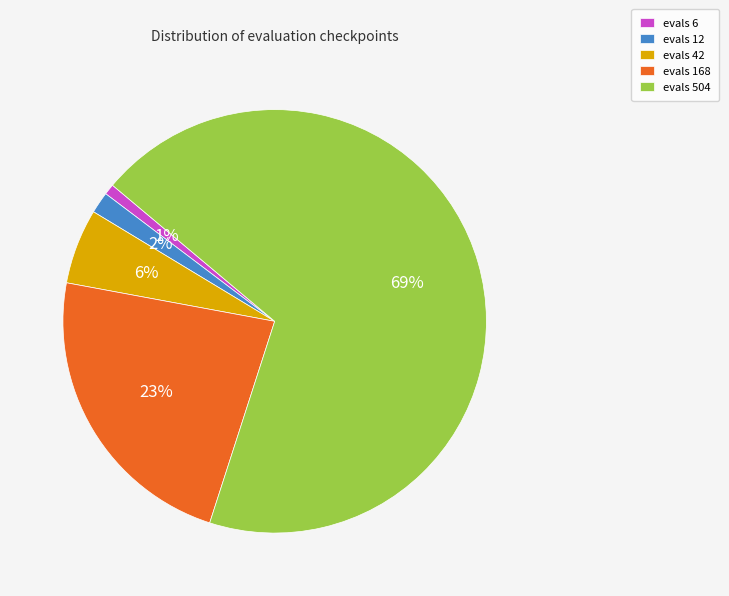

Between evals 168 and evals 6, which is larger?

evals 168